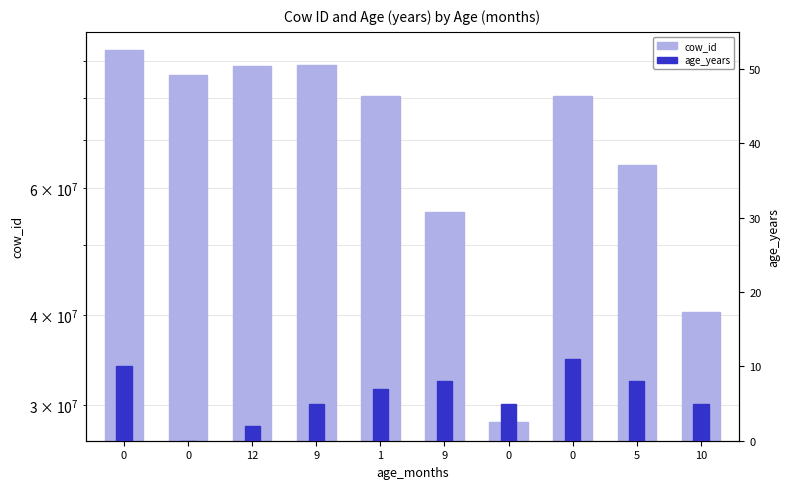

Reading left to right, what are all the values shown in this chart?

cow_id: 0=93188392	0=86183973	12=88630255	9=88990001	1=80519587	9=55562606	0=28383031	0=80551193	5=64593698	10=40345611
age_years: 0=10	0=0	12=2	9=5	1=7	9=8	0=5	0=11	5=8	10=5